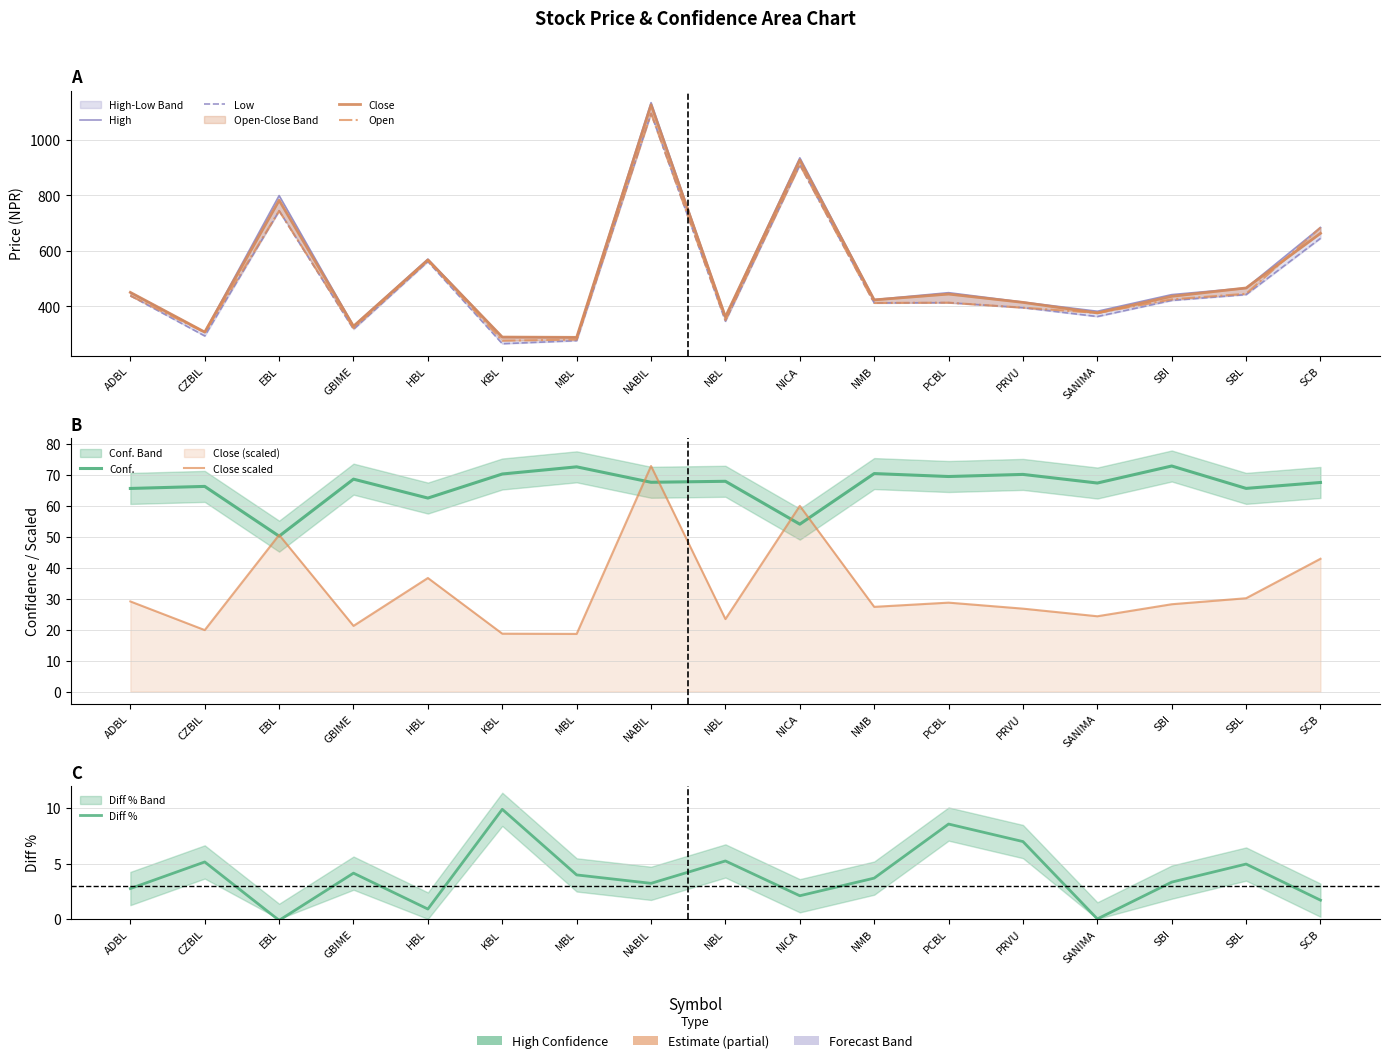

What is the difference between the highest and lowest values at PRVU?

345.0